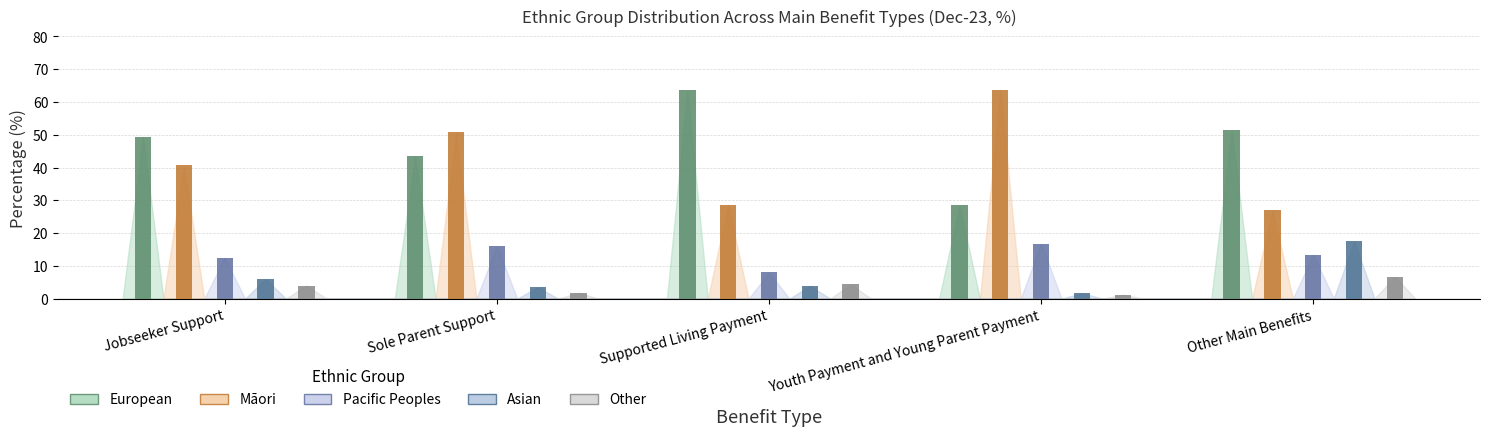

At Jobseeker Support, list the series in order from largest to smallest.

European, Māori, Pacific Peoples, Asian, Other